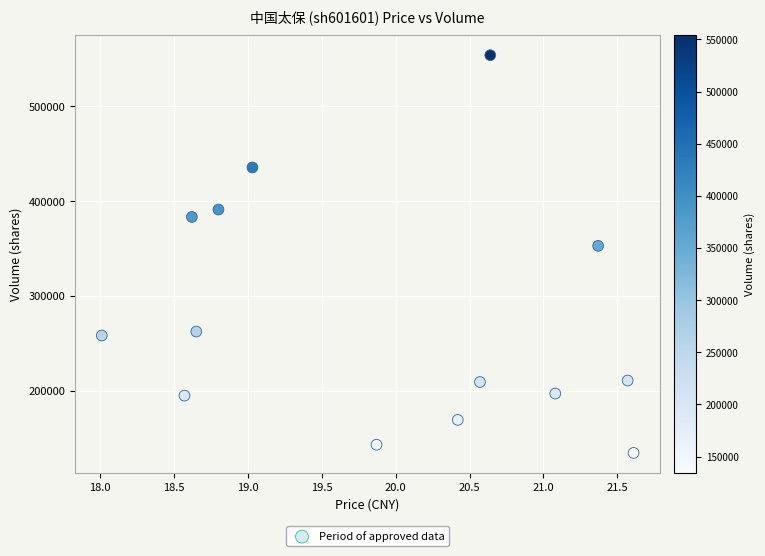

What is the range of Y values (max minus min)?

419503